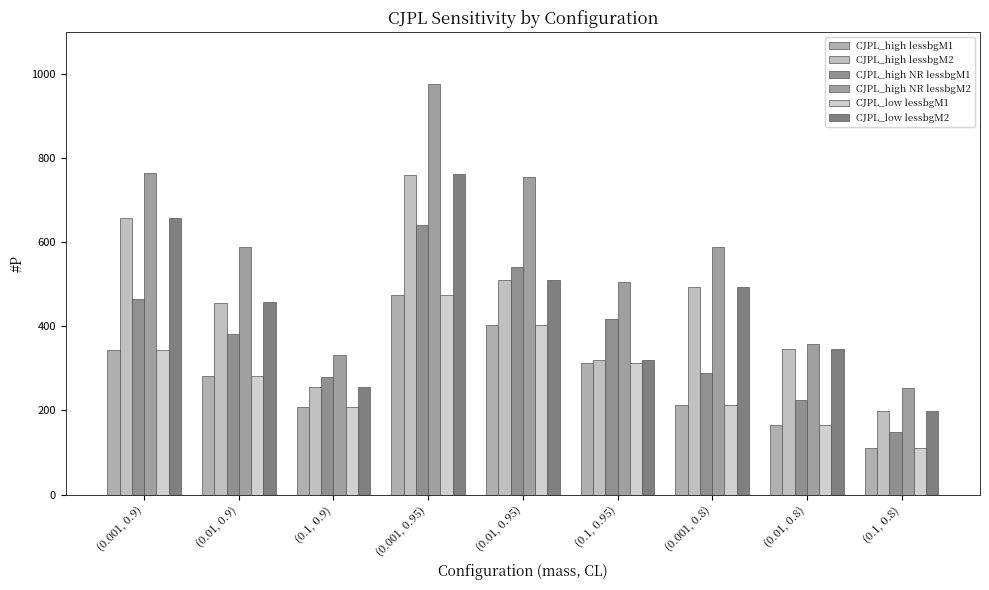

How many data points in CJPL_low lessbgM1 are above 282?

5